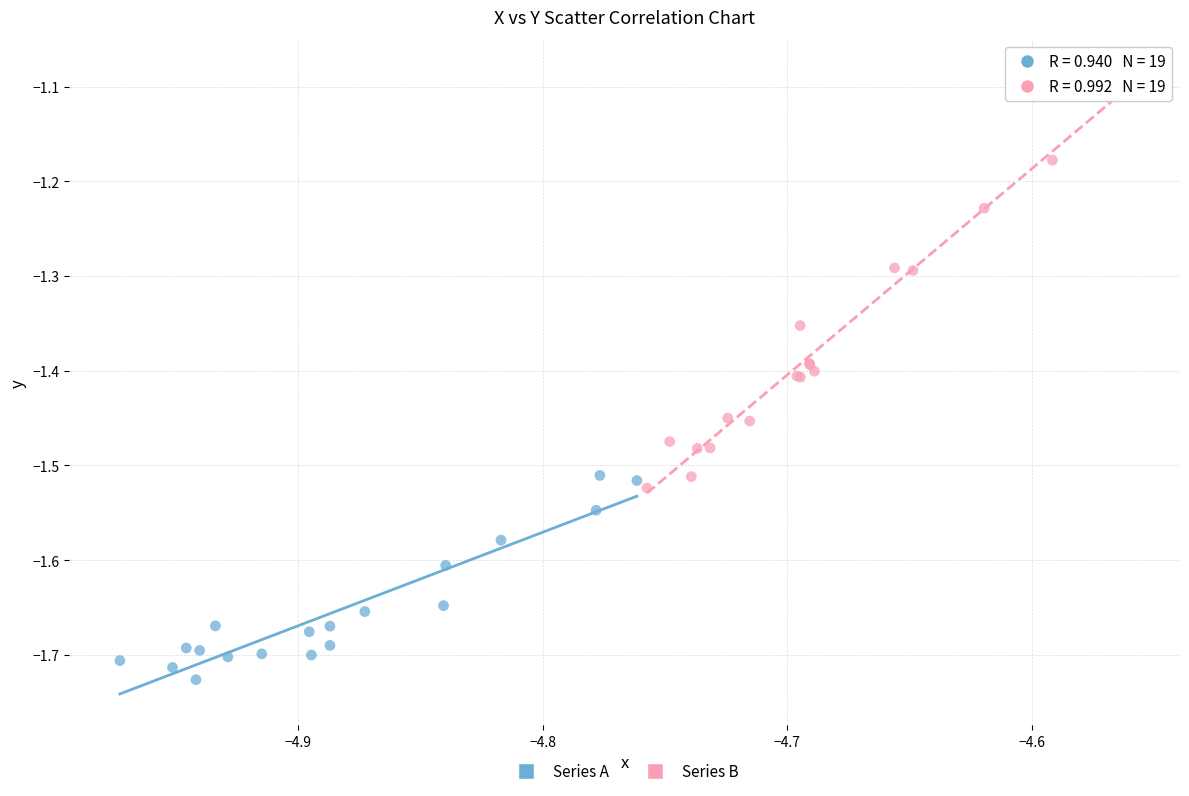

Which series has the widest spread of Y values?

Series B